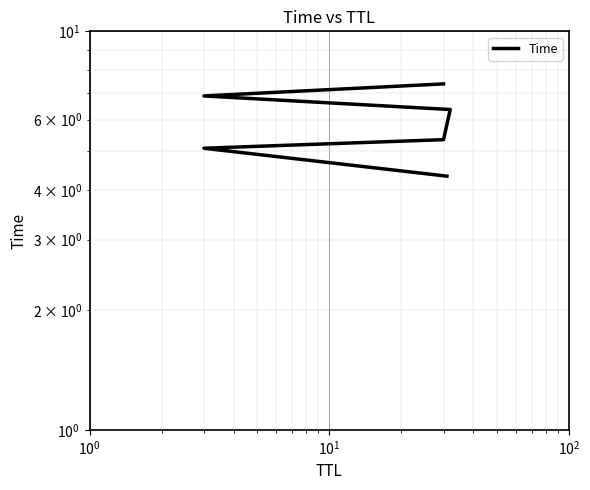

What is the average value?

5.9